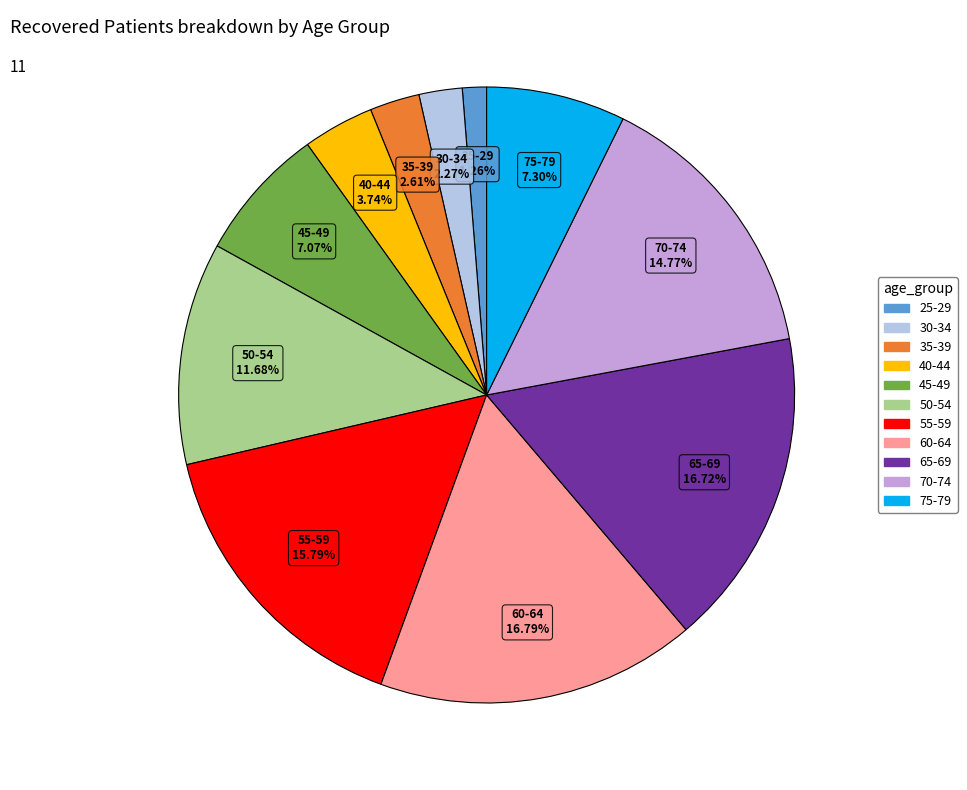

To the nearest percent, what is the average slice percentage?

9%